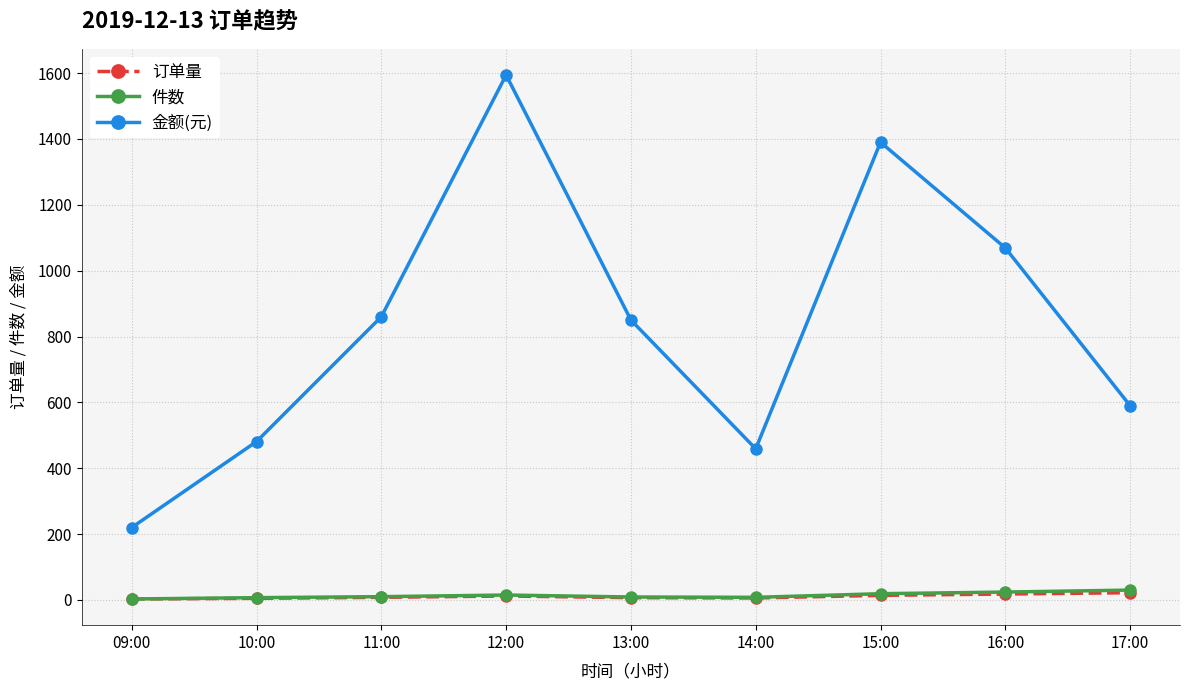

True or false: 订单量 and 金额(元) cross at least once.

False